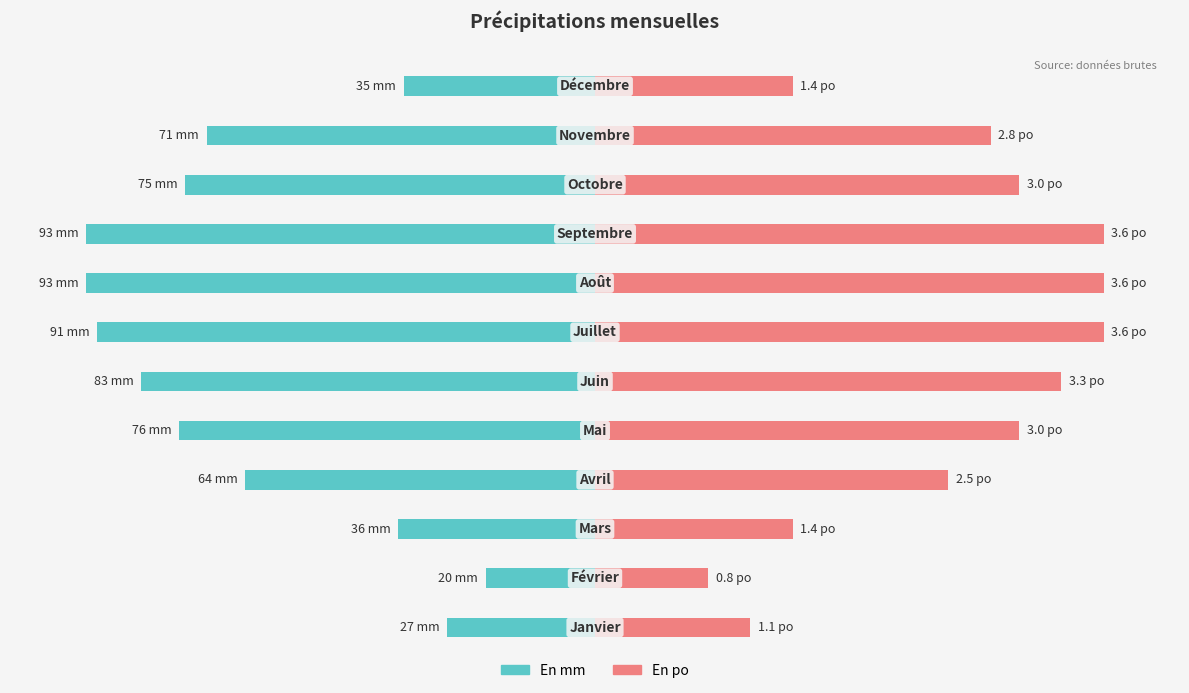

Count the number of categories in the chart.

12